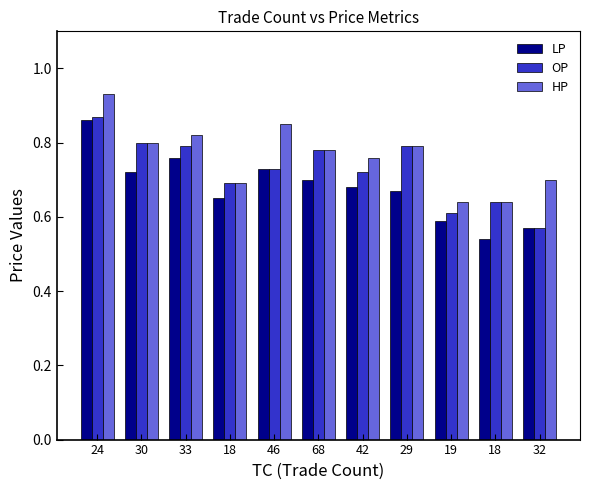

Does the chart contain any negative values?

No